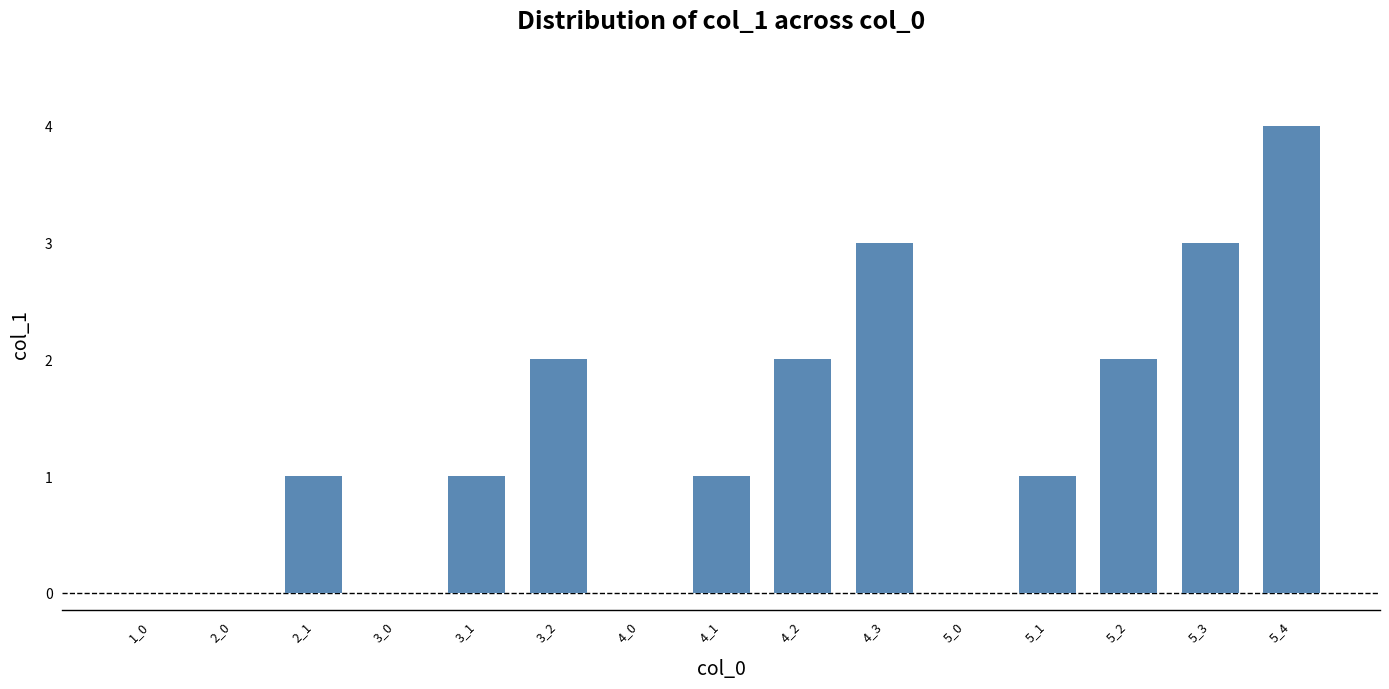

Approximately how many times larger is the value at 5_4 compared to 3_1?

4.0